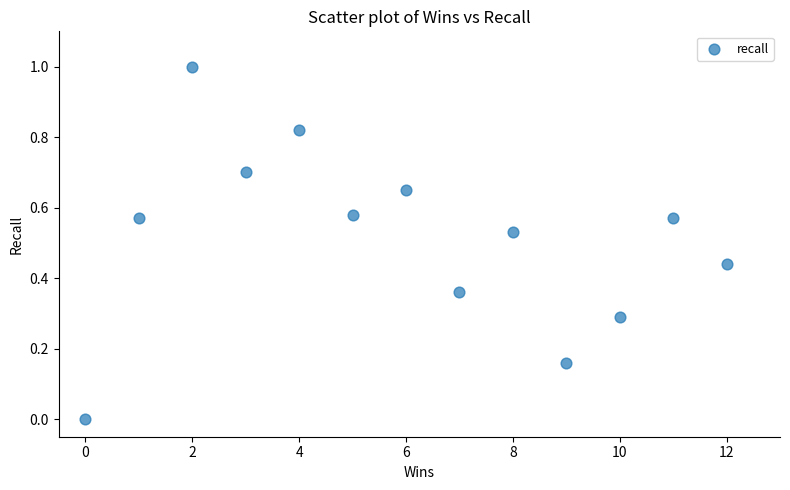

What is the range of Y values (max minus min)?

1.0